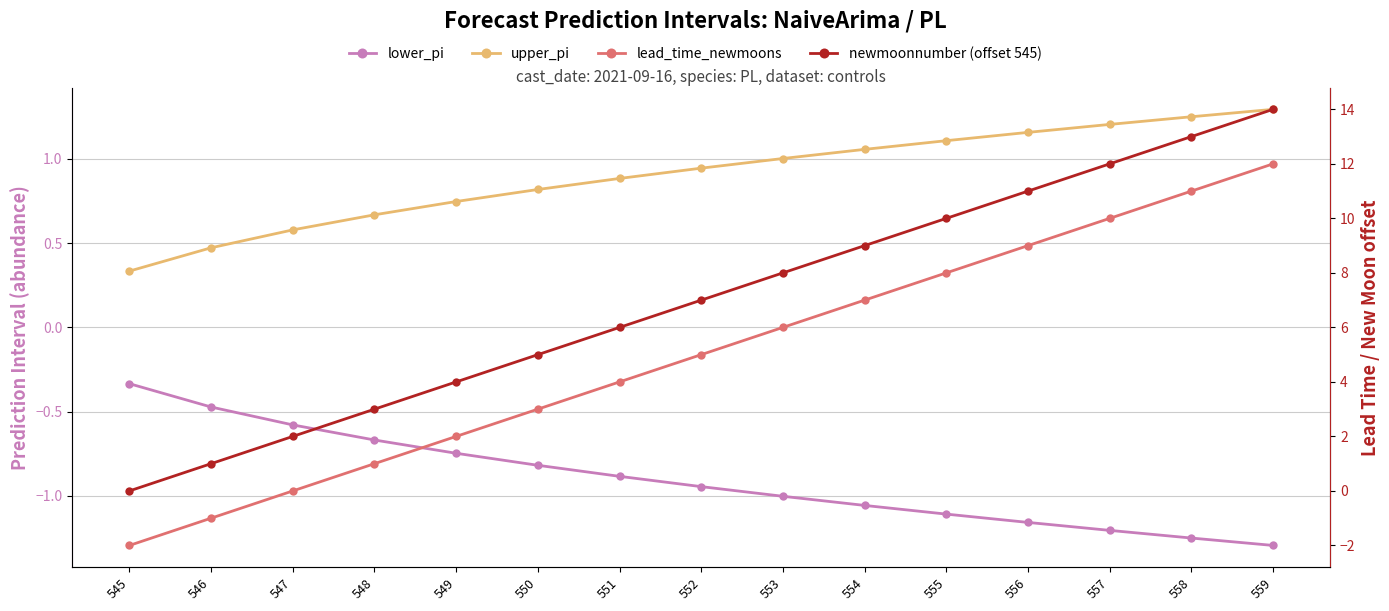

What is the spread (max minus min) of values at 556?

12.2